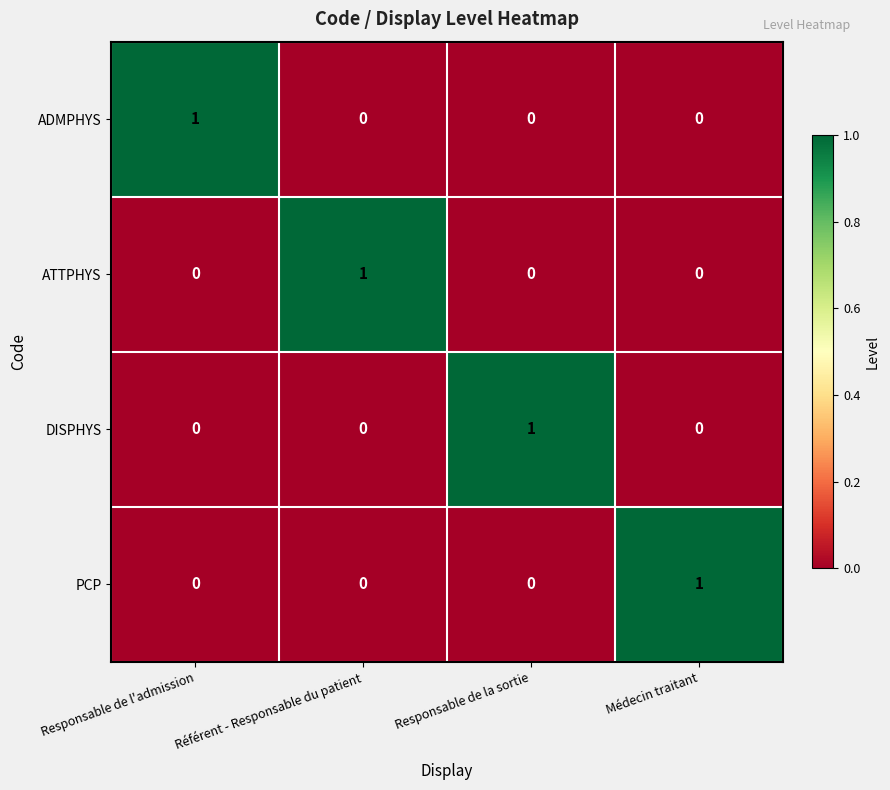

Is the value of DISPHYS at Référent - Responsable du patient greater than the value of ADMPHYS at Responsable de l'admission?

No